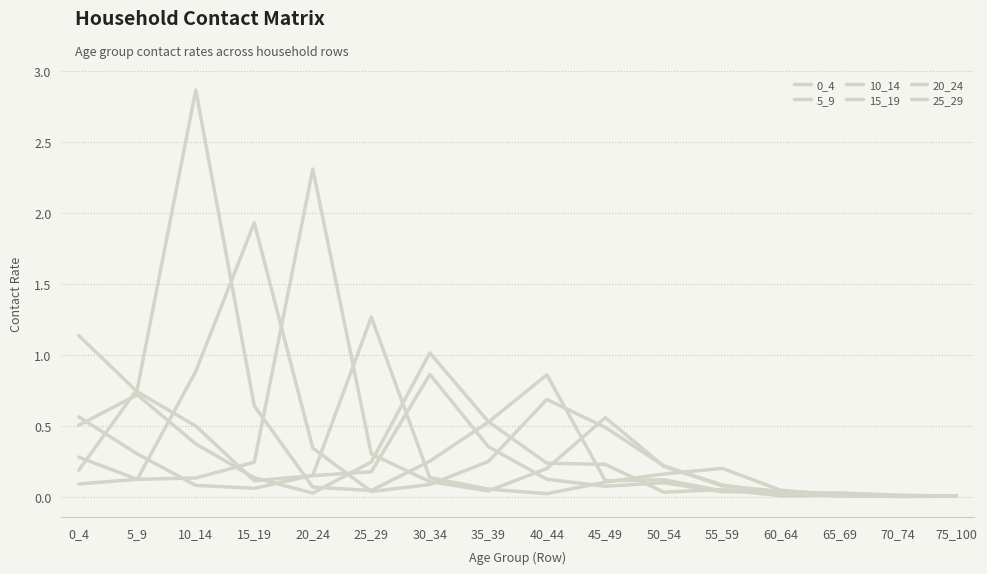

List the series in order of their peak value, lowest first.

5_9, 0_4, 25_29, 15_19, 20_24, 10_14